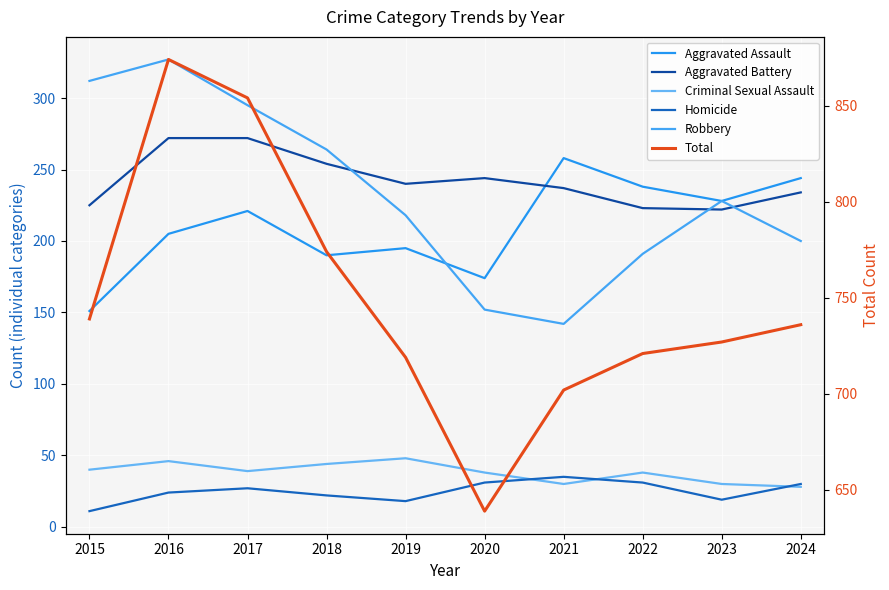

True or false: Criminal Sexual Assault and Robbery intersect in this chart.

False